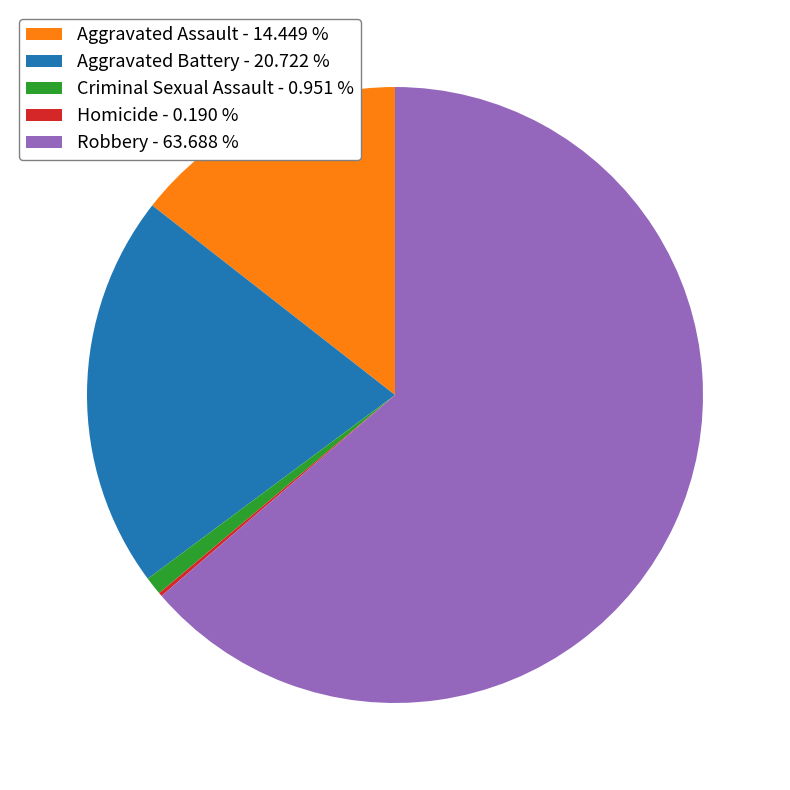

Is the sum of Criminal Sexual Assault - 0.951 % and Robbery - 63.688 % greater than half?

Yes